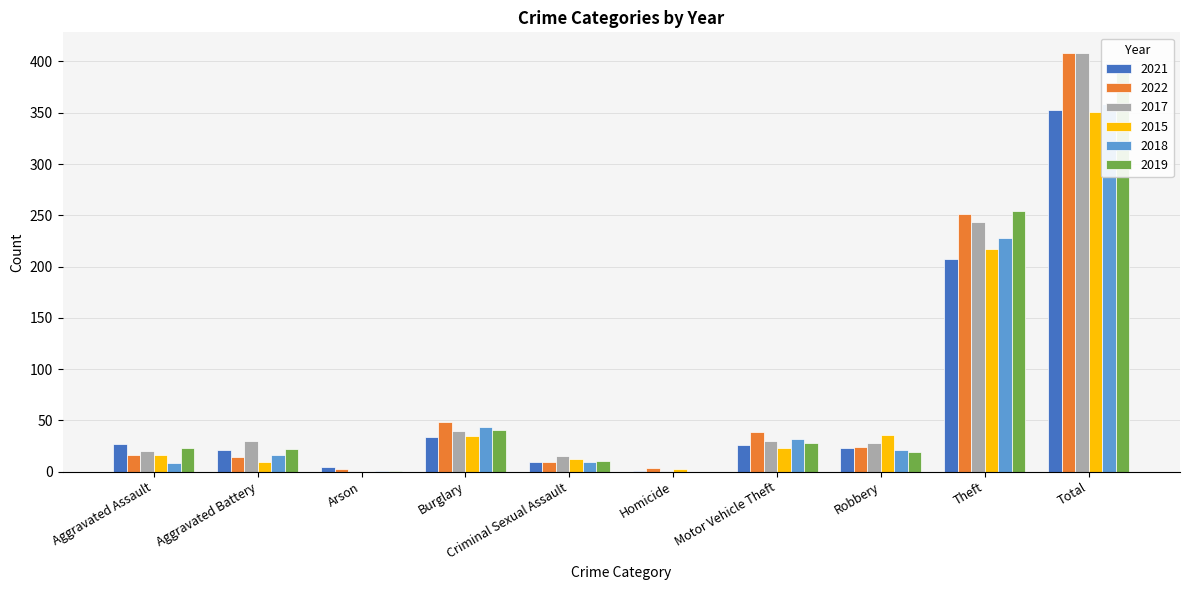

At which label does 2015 reach its minimum?

Arson